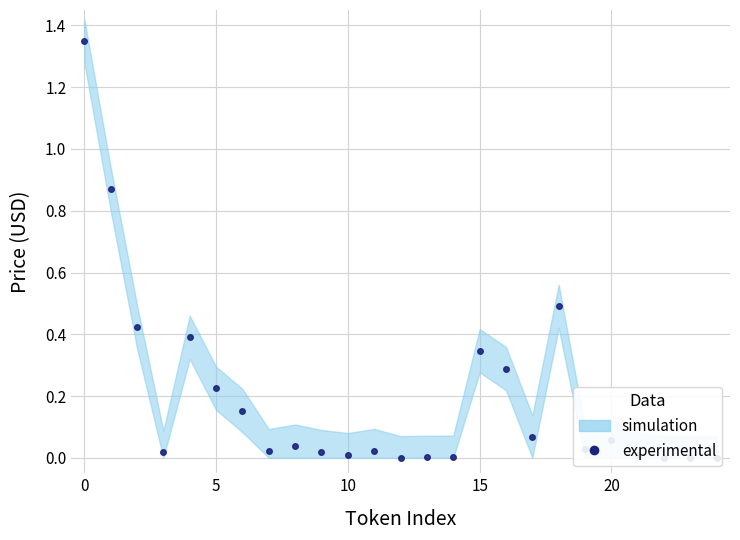

How many categories are shown in the chart?

25